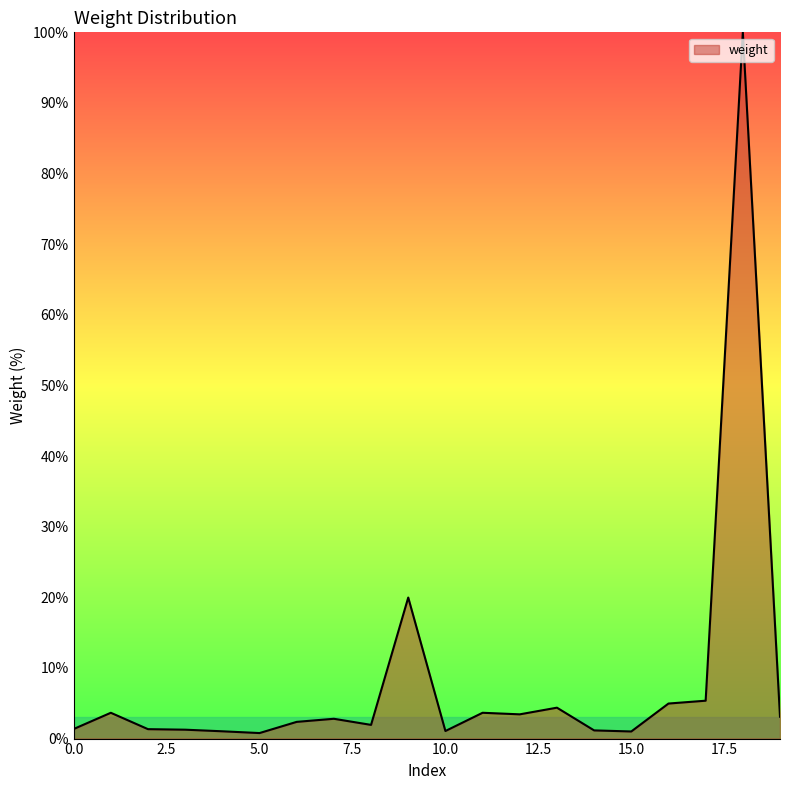

How many series are shown in this chart?

1